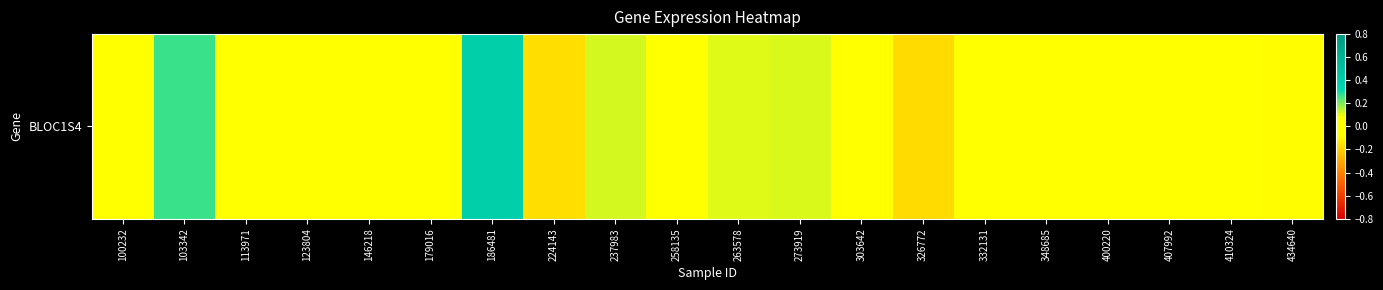

Between 407992 and 326772, which is larger?

407992